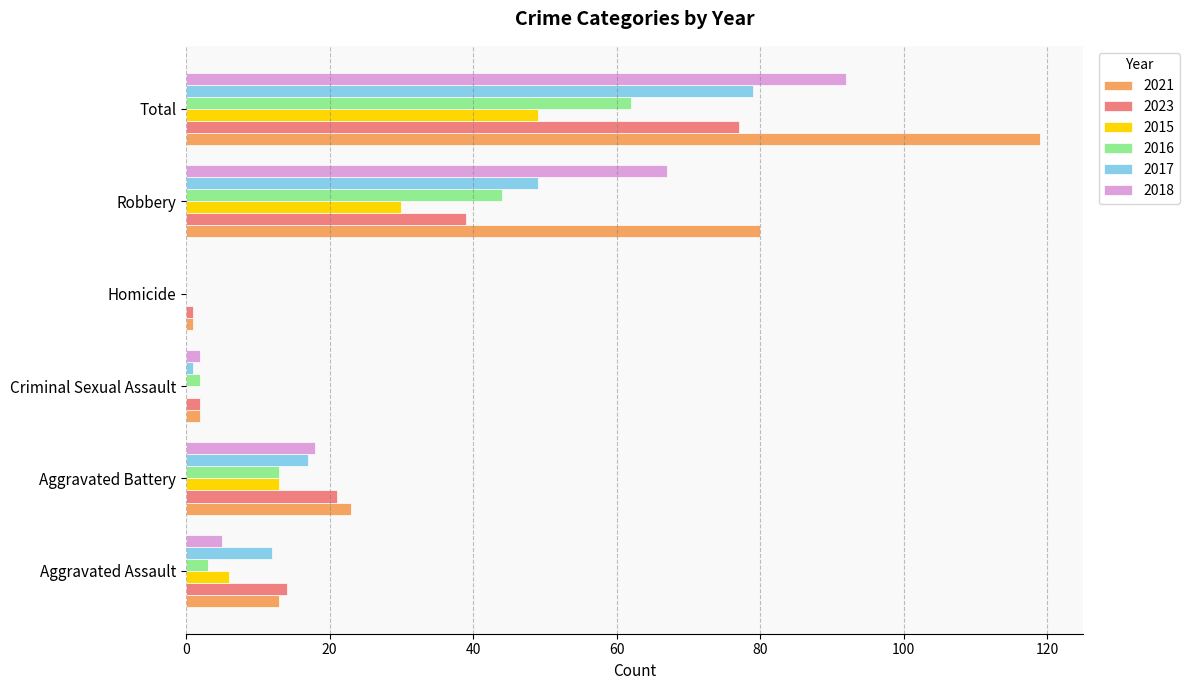

The value of 2021 at Aggravated Assault is 13. True or false?

True